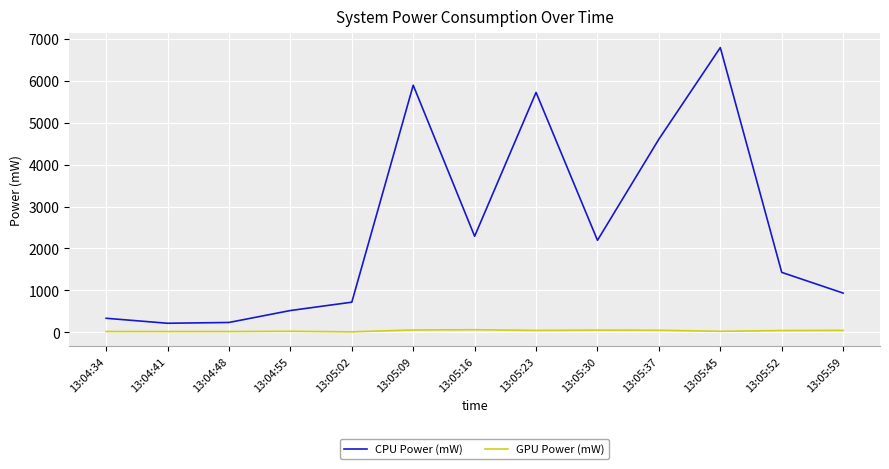

In CPU Power (mW), how many points are higher than both neighbors (excluding endpoints)?

3